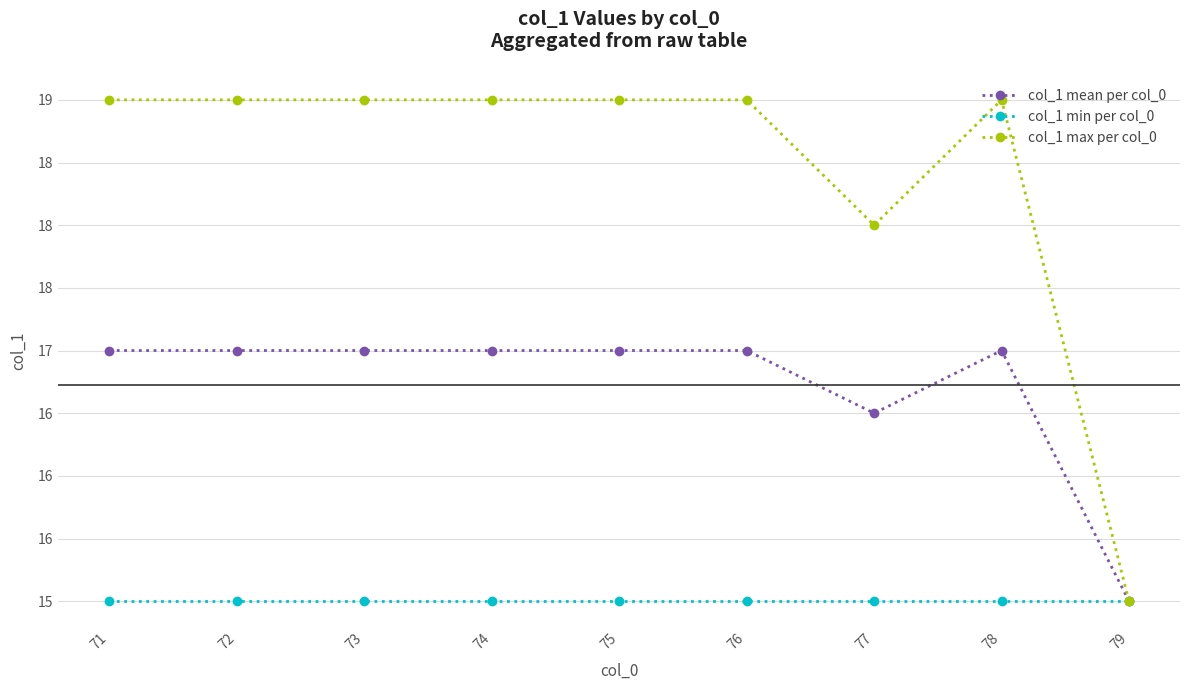

The col_1 min per col_0 series shows 15.0 at 71. True or false?

True